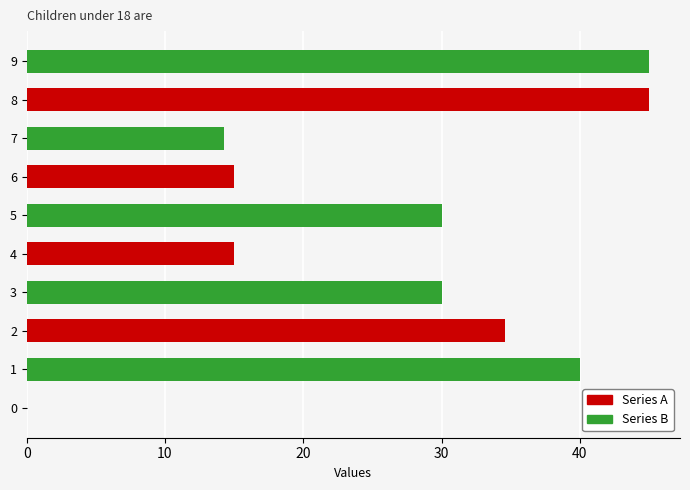

Does the chart contain any negative values?

No